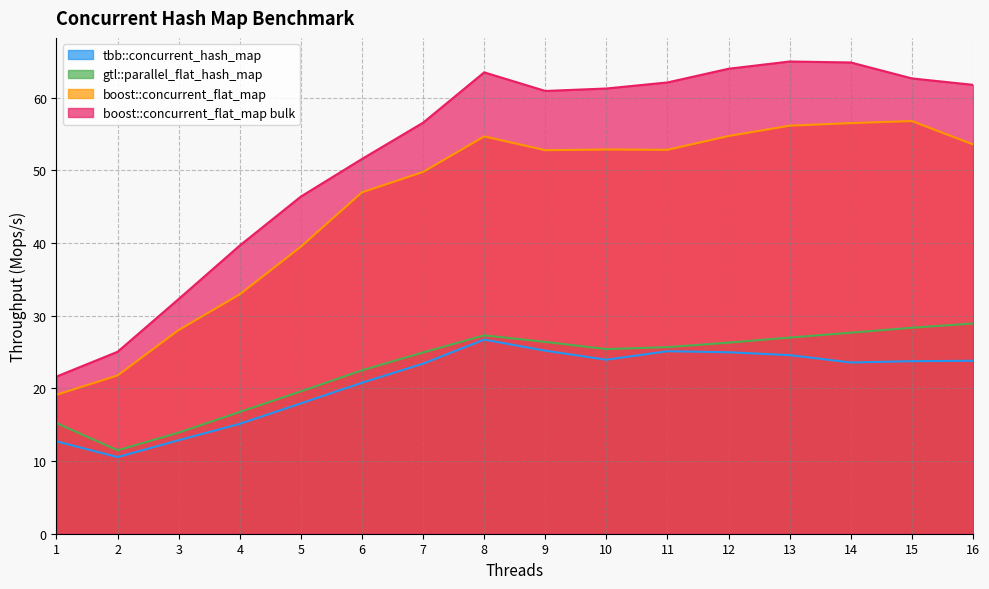

True or false: boost::concurrent_flat_map bulk has a value of 61.2 at 10.

True